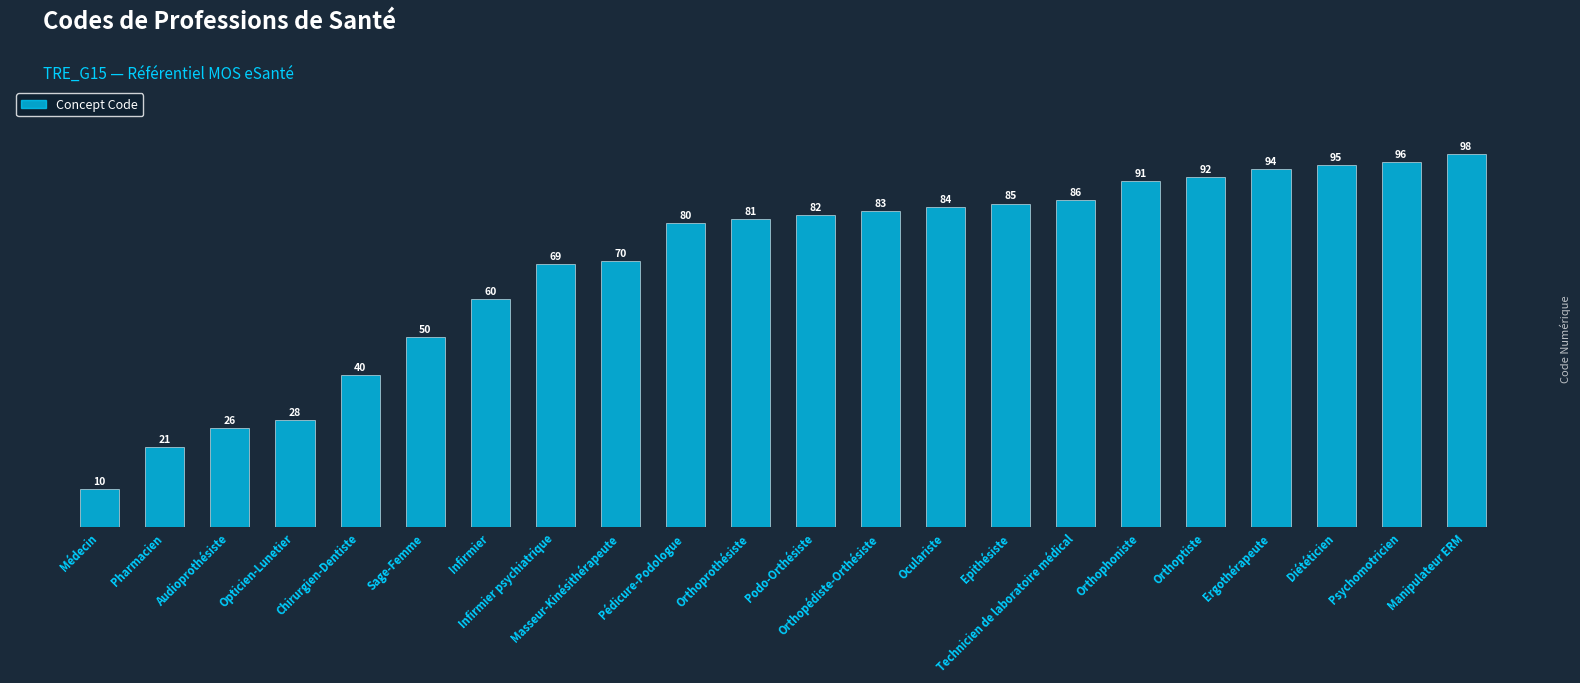

How many bars are there in total?

22